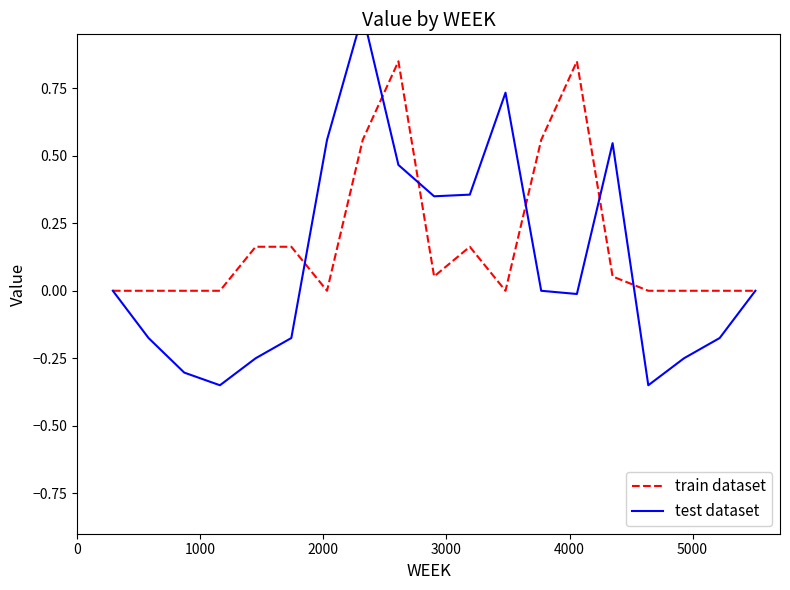

What is the sum of all train dataset values?

3.4